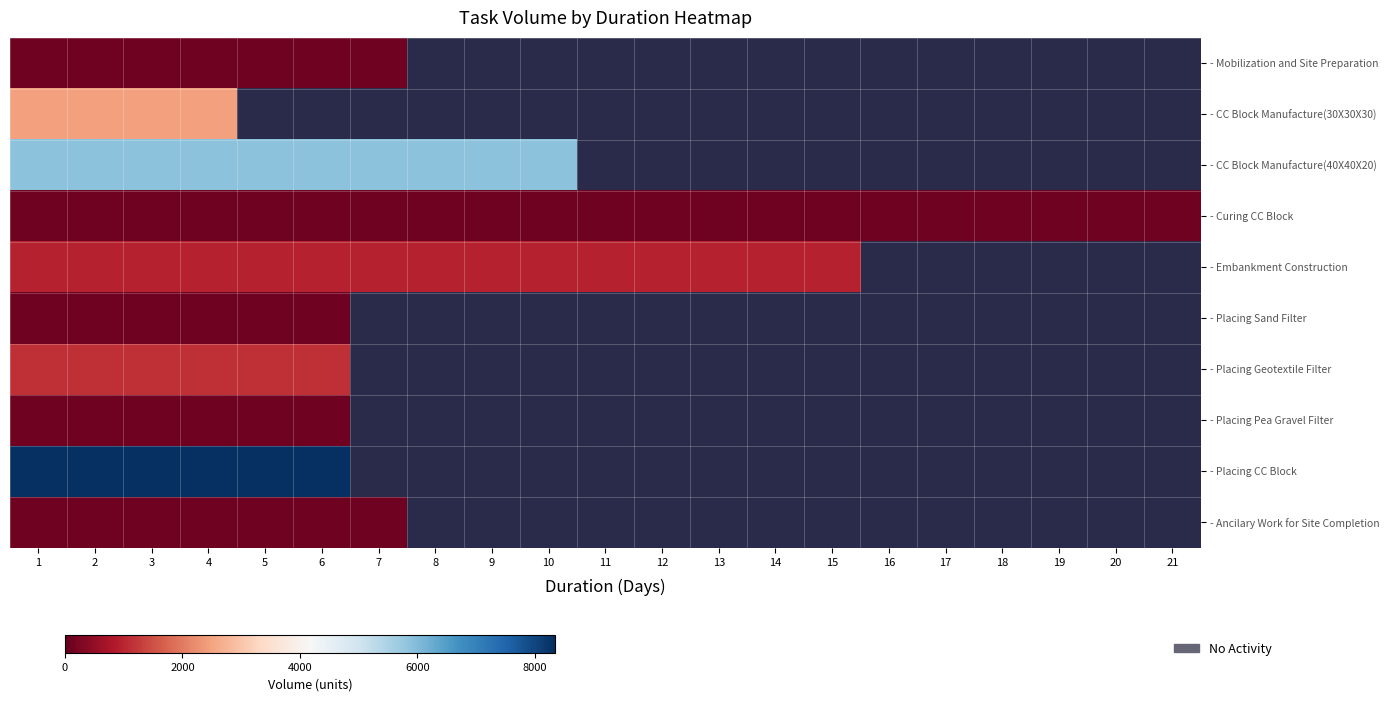

Which has a higher value, 10 or 19?

19